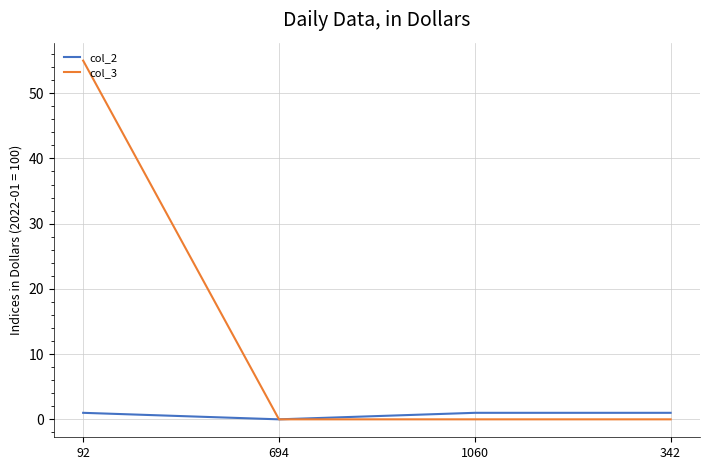

How many lines are shown in the chart?

2